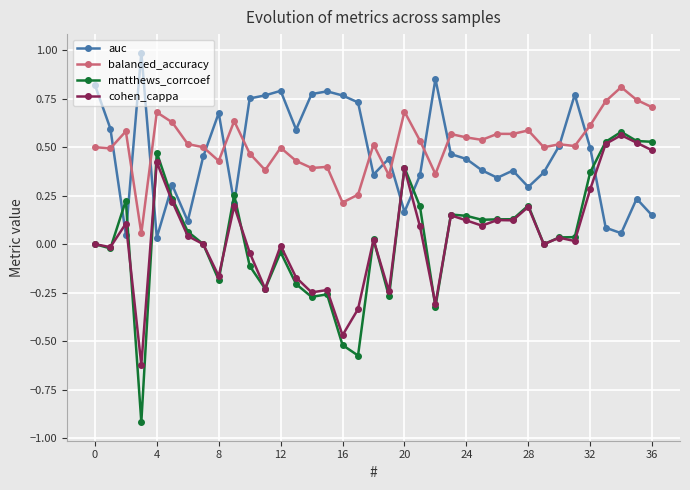

What is the smallest value displayed?

-0.9